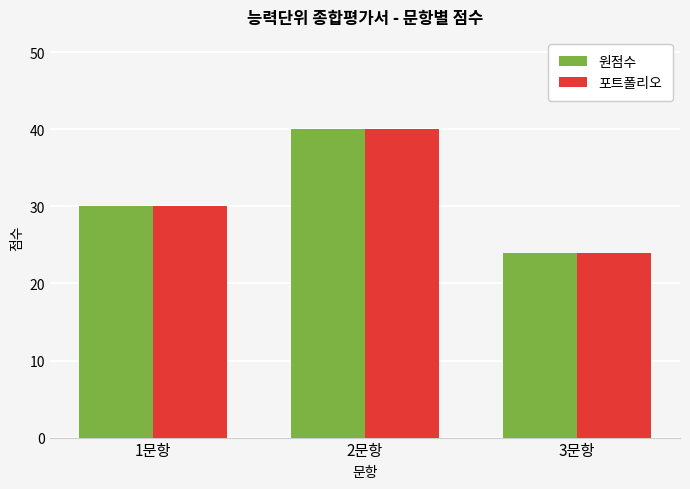

At which label is 원점수 closest to 32?

1문항